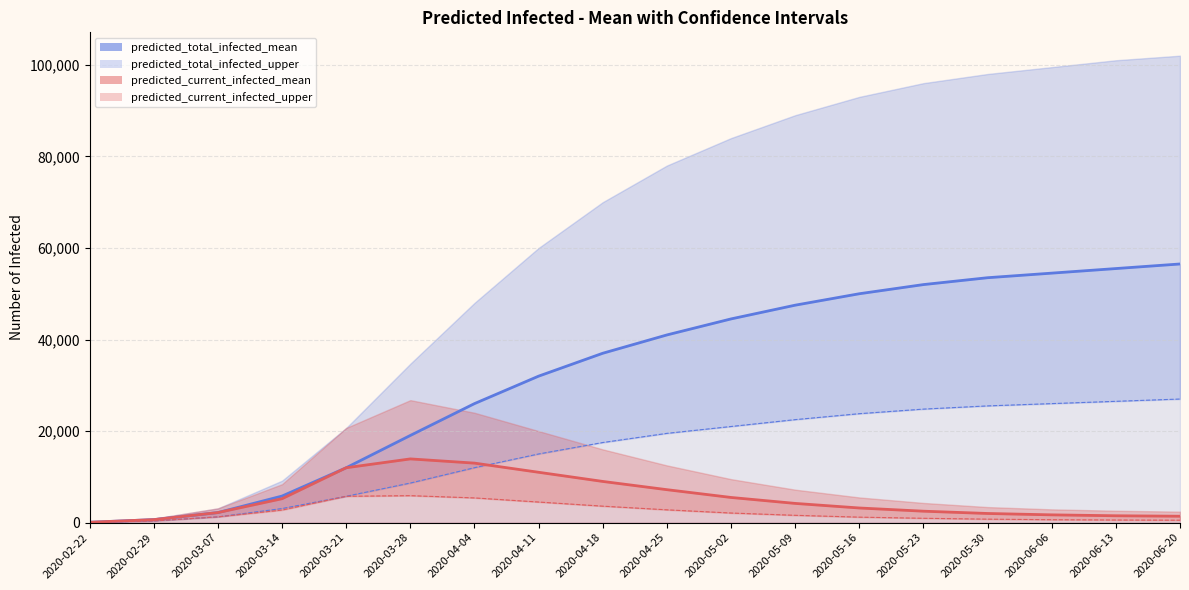

At 2020-04-18, list the series in order from smallest to largest.

predicted_current_infected_lower, predicted_current_infected_mean, predicted_total_infected_lower, predicted_total_infected_mean